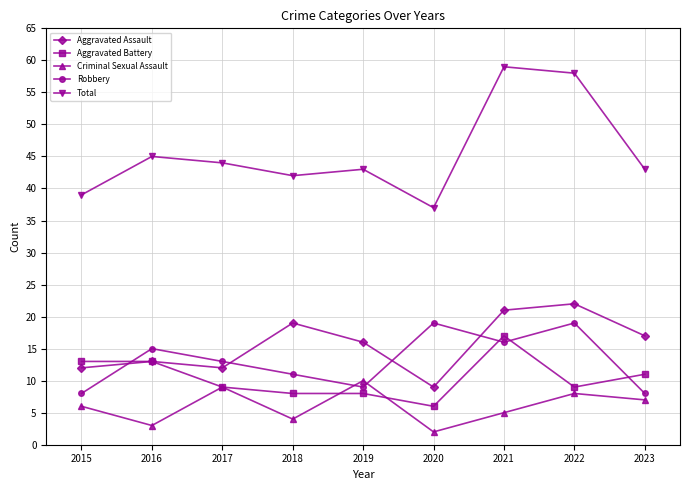

The value of Criminal Sexual Assault at 2020 is 2. True or false?

True